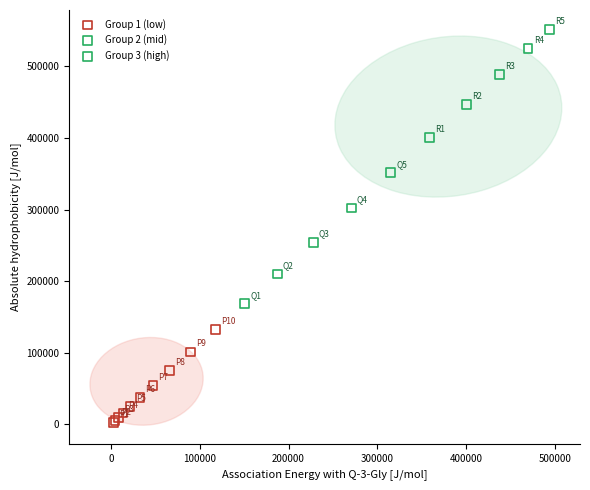

Which series contains the highest Y value?

Group 3 (high)